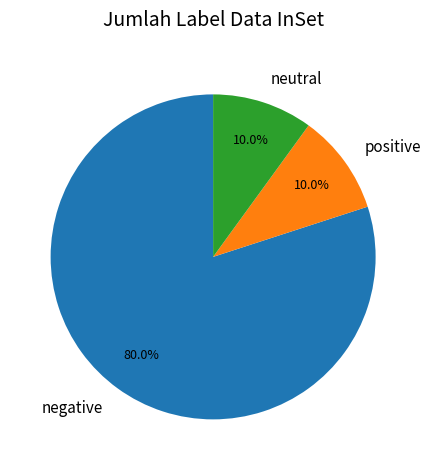

How many slices are in this pie chart?

3